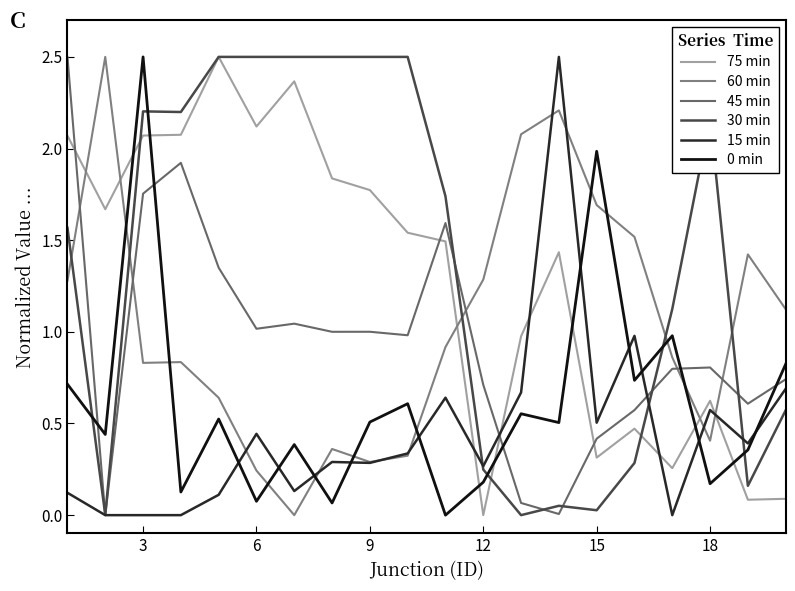

What is the greatest value displayed?

2.5